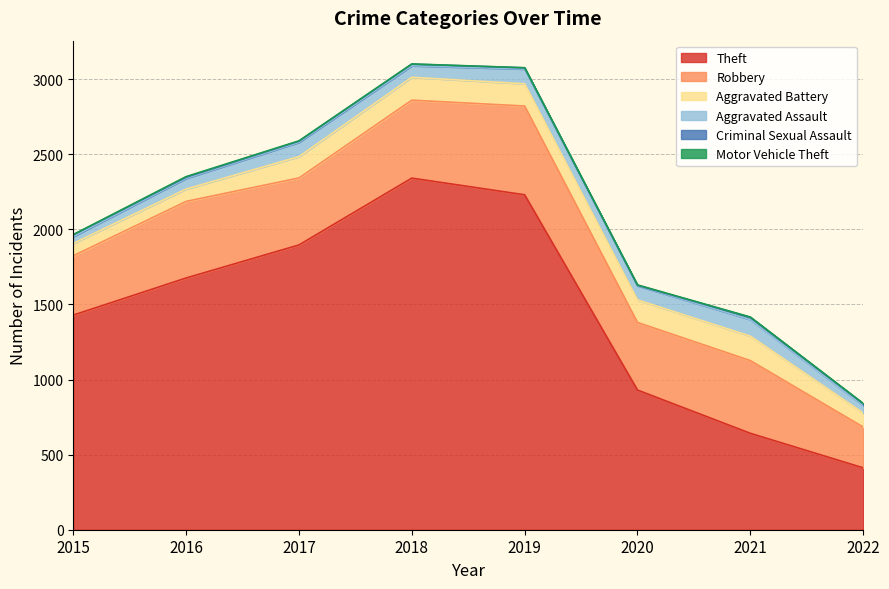

Reading right to left, extract all data points from this chart.

Theft: 412	642	930	2230	2341	1896	1676	1429
Robbery: 272	484	450	591	519	446	510	395
Aggravated Battery: 93	163	150	148	152	142	82	82
Aggravated Assault: 50	110	94	98	77	95	71	46
Criminal Sexual Assault: 12	15	3	8	11	8	8	12
Motor Vehicle Theft: 2	2	3	1	1	2	4	1